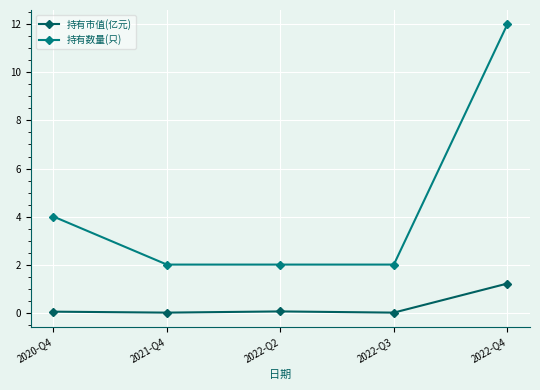

What value does the 持有数量(只) series have at 2020-Q4?

4.0